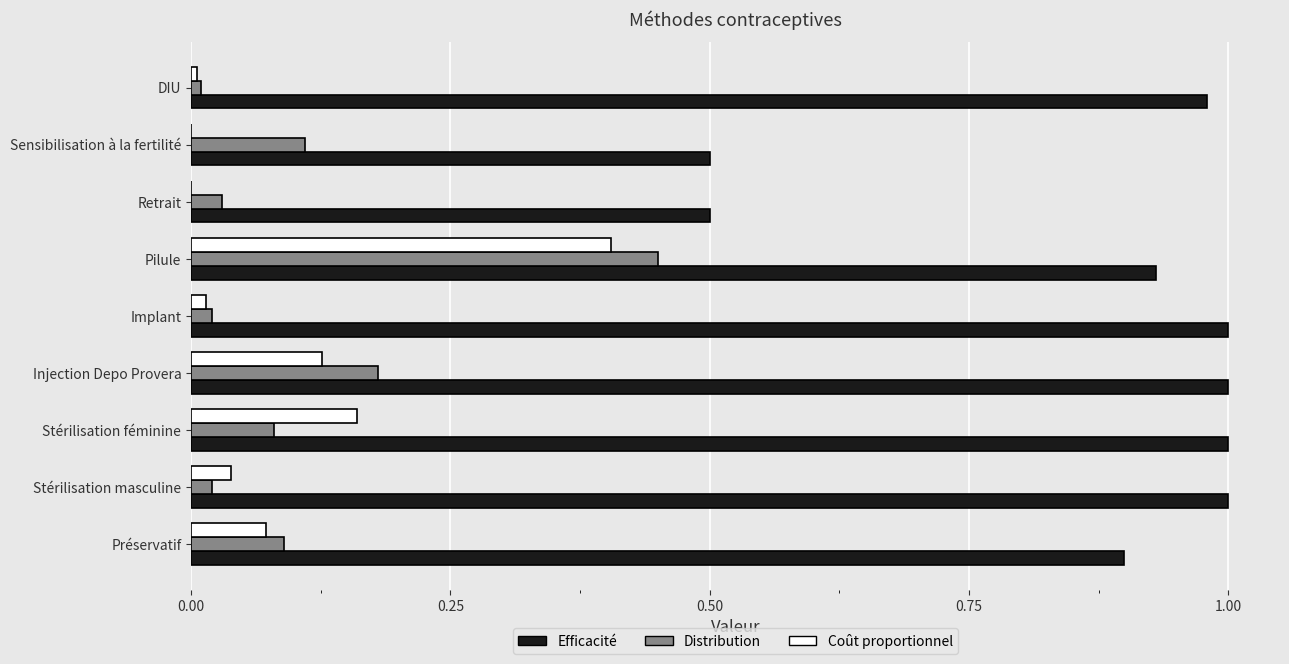

Between Injection Depo Provera and Pilule, which series saw the biggest shift?

Coût proportionnel